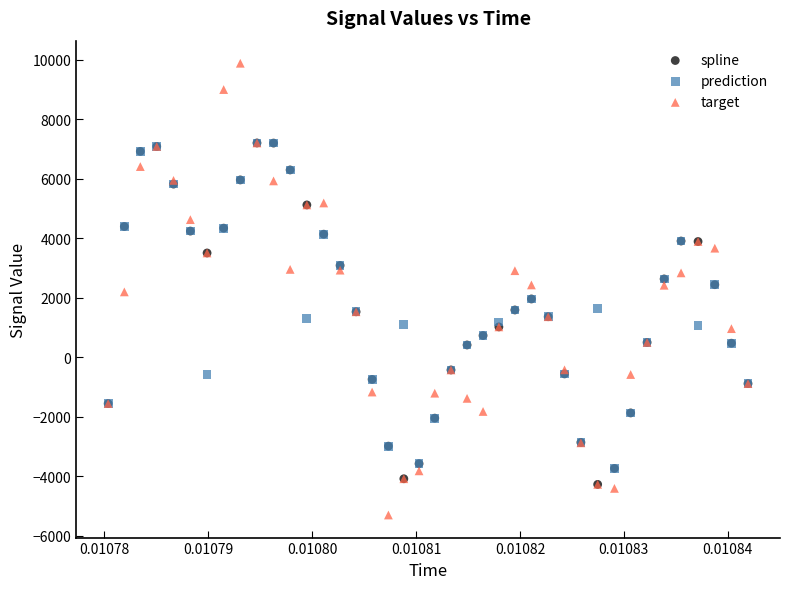

Which series reaches the maximum Y coordinate?

target